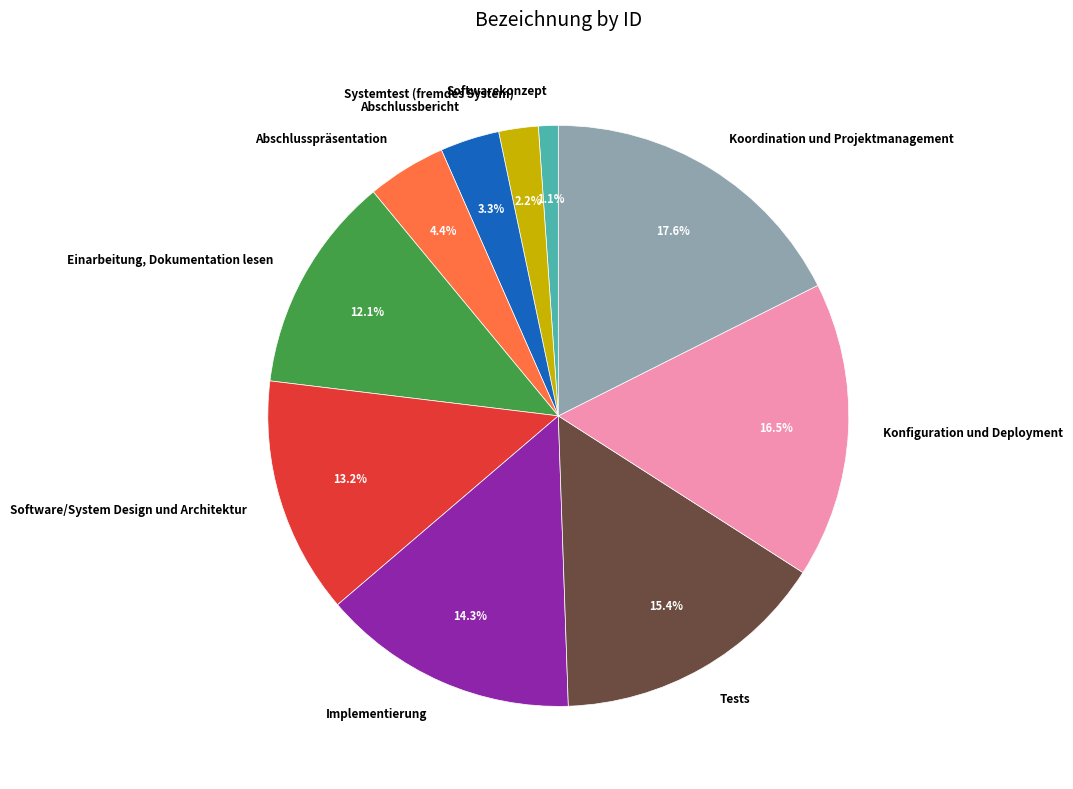

Count the number of slices in the pie.

10